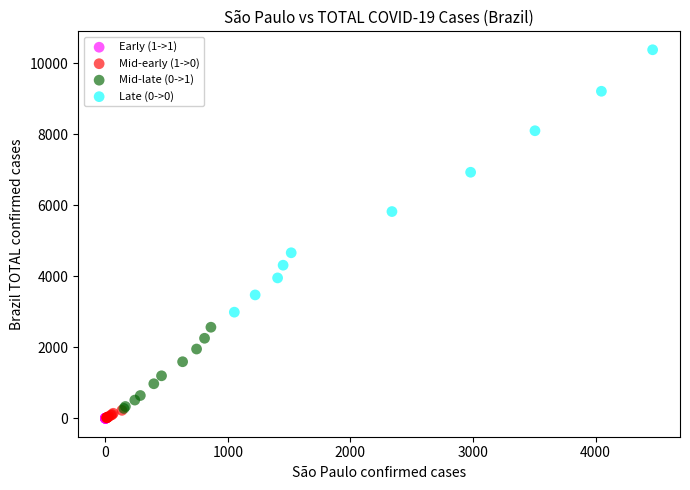

Which series has the largest Y range (max minus min)?

Late (0->0)